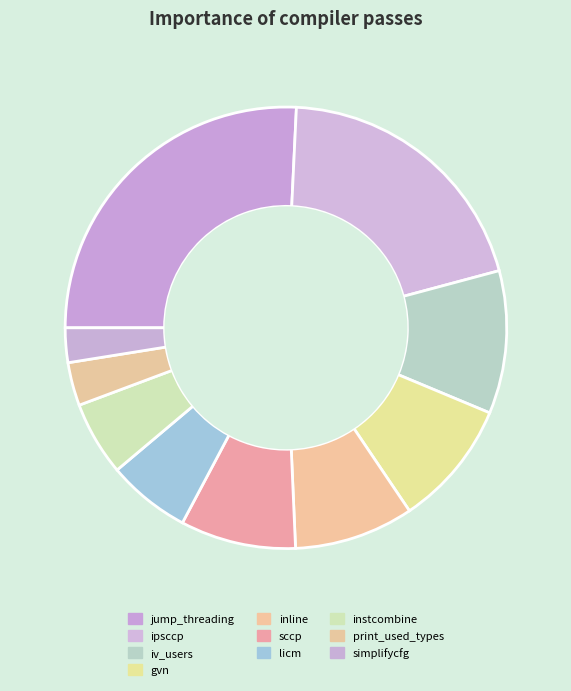

True or false: ipsccp accounts for 20% of the total.

True